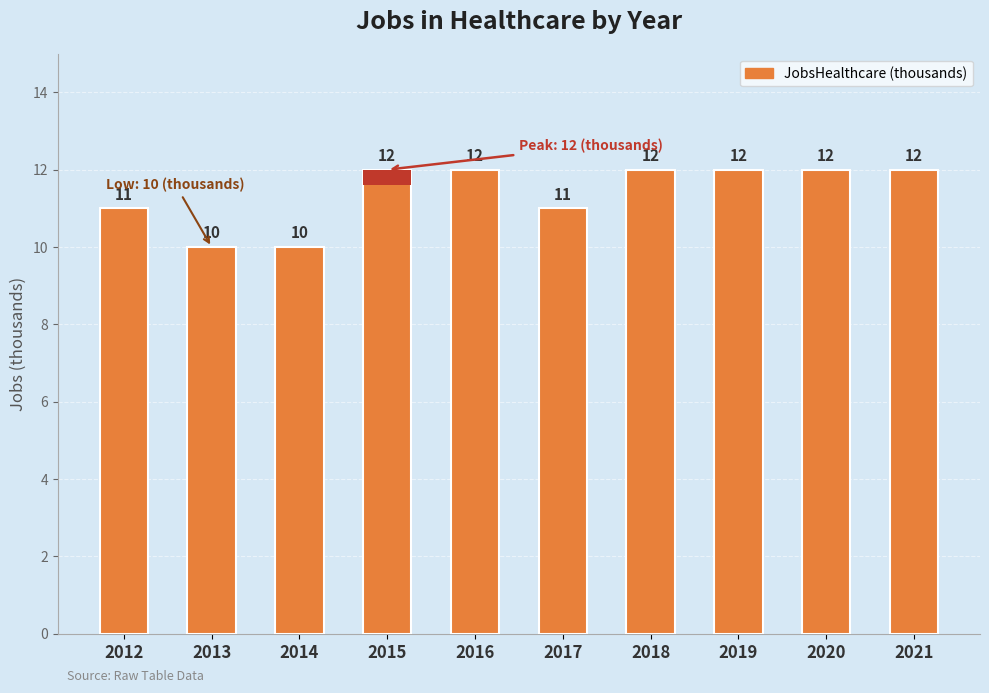

Are the bars grouped side by side (vs. stacked)?

No